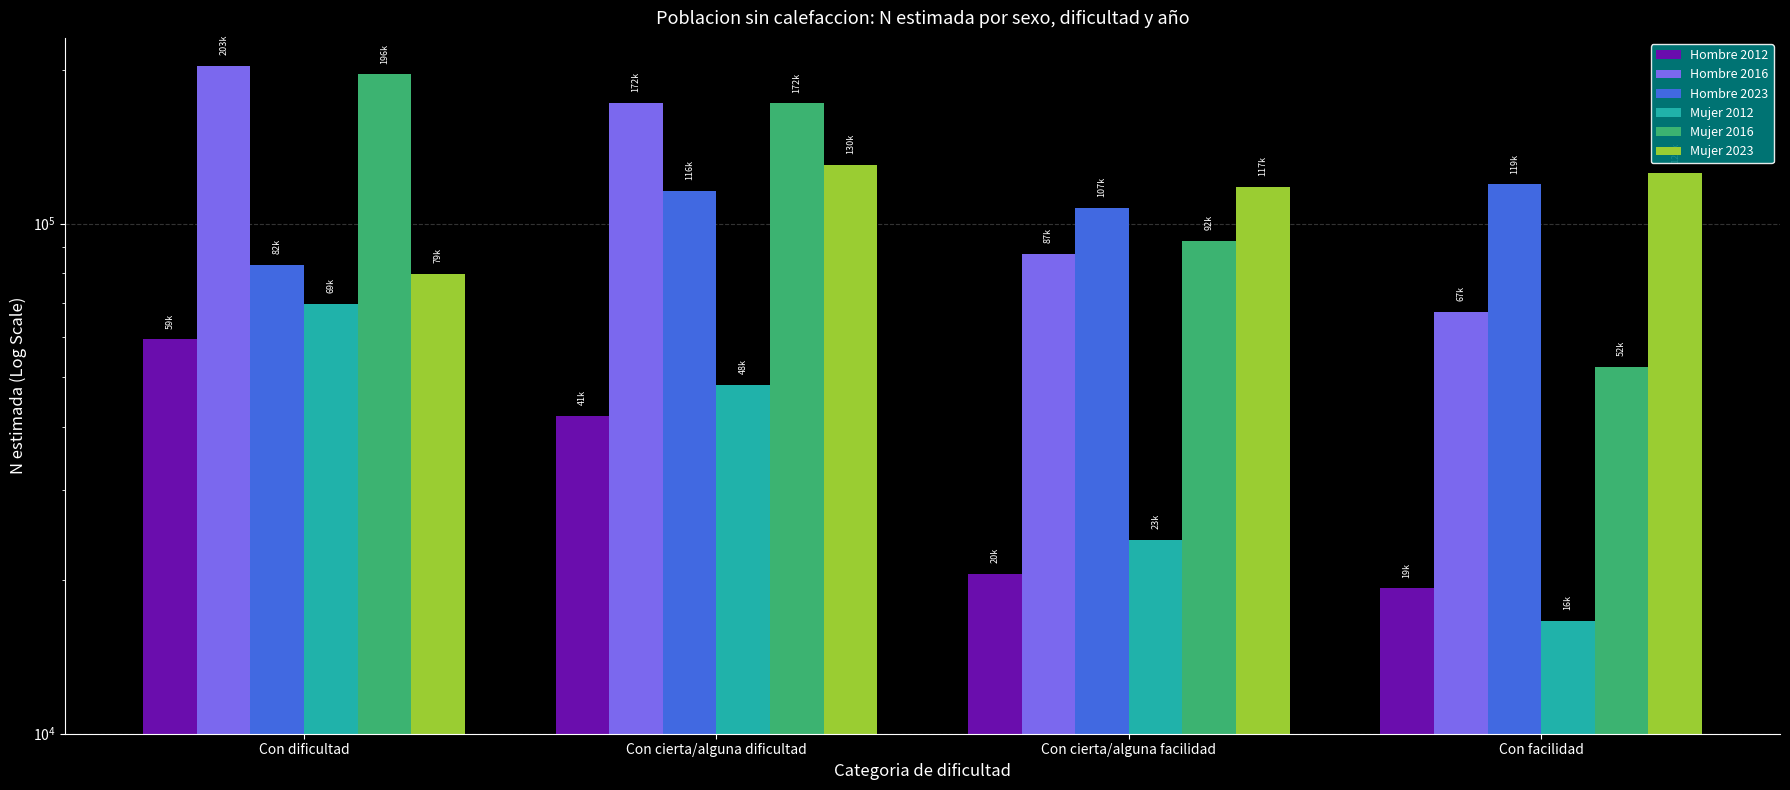

Where does the Mujer 2016 series first go above 172039?

Con dificultad